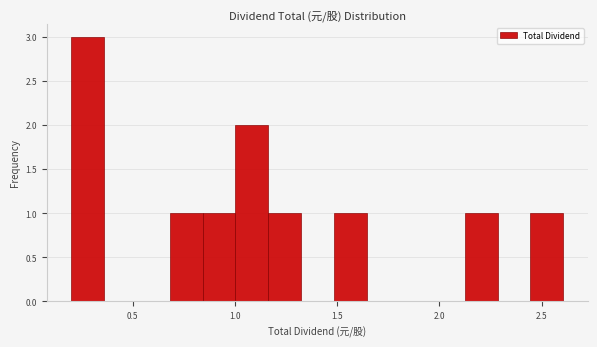

Read against the x-axis, roughly where is the centre of the tallest bar?

0.30